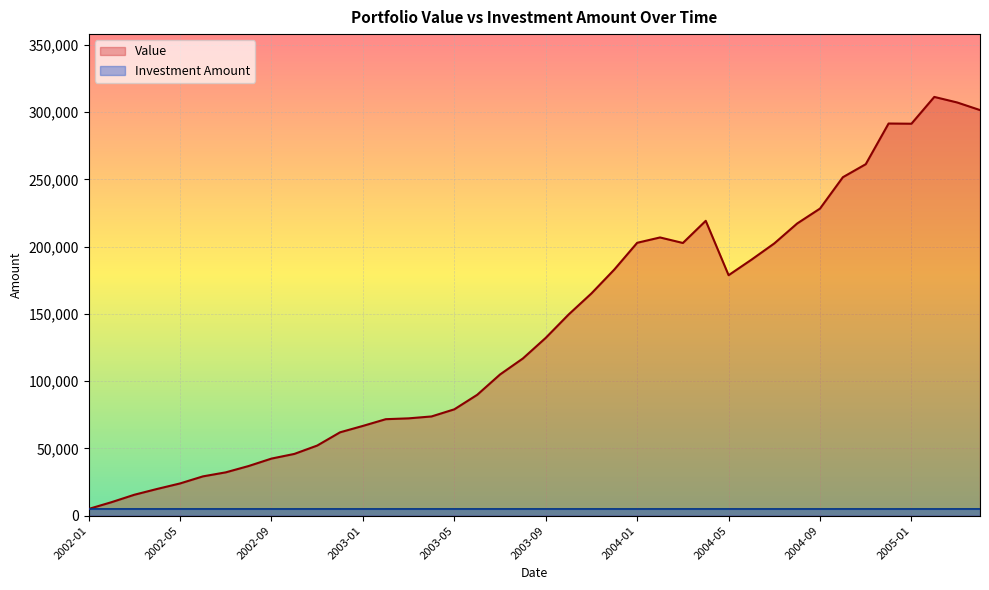

What is the value of the Investment Amount point at the 11th from the left?

4998.7